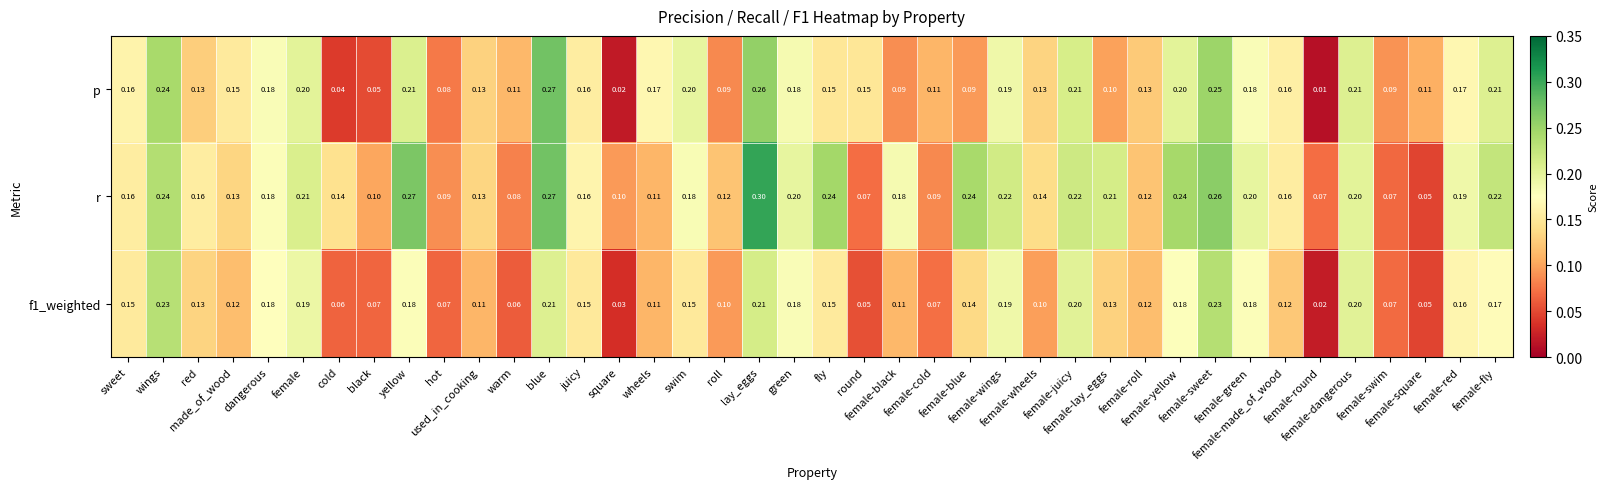

Which series has the largest total across all categories?

r